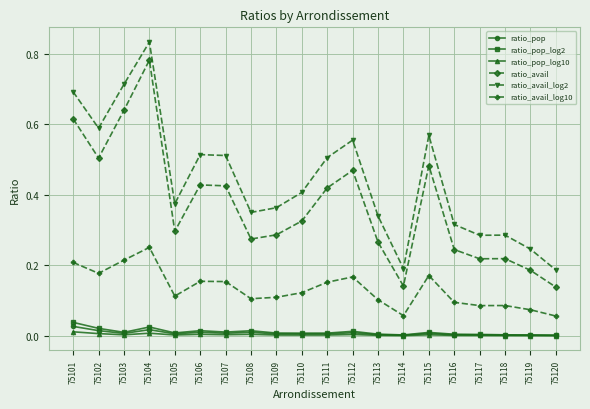

True or false: ratio_avail_log10 has more than 0 points higher than both neighbors.

True